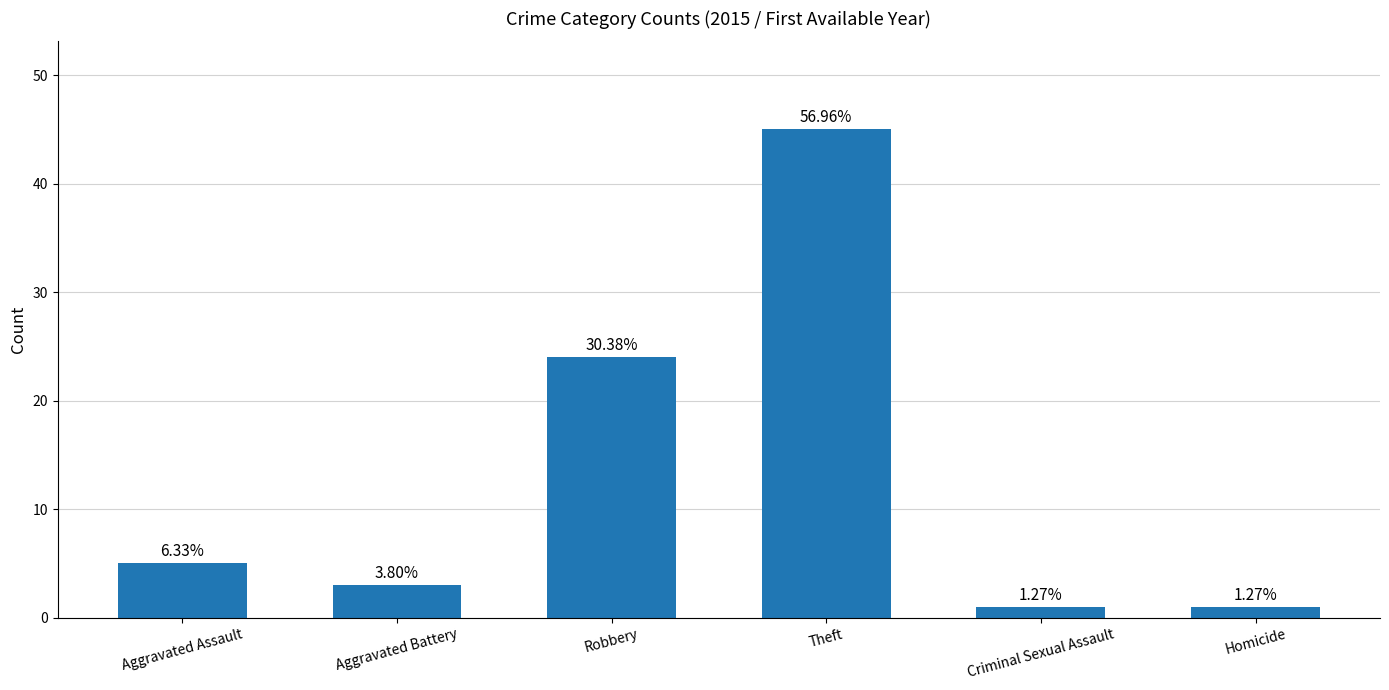

How many bars are there in total?

6